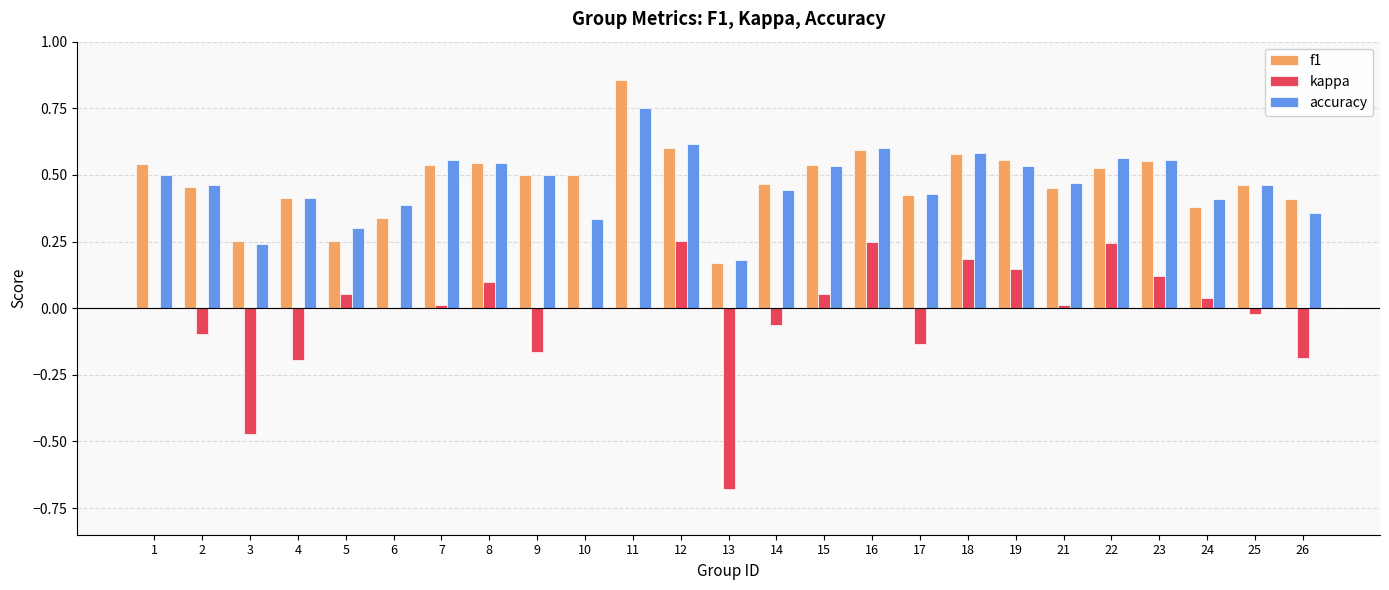

Which label corresponds to the largest value in the chart?

11